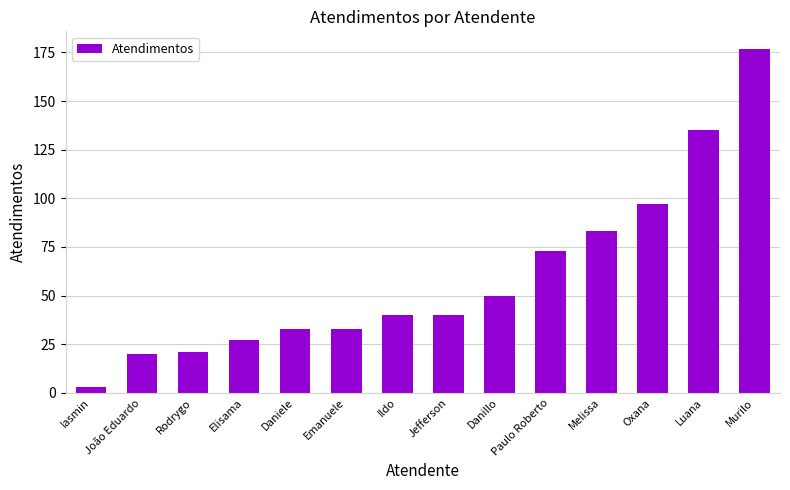

Reading left to right, transcribe all the data shown in this chart.

3	20	21	27	33	33	40	40	50	73	83	97	135	177